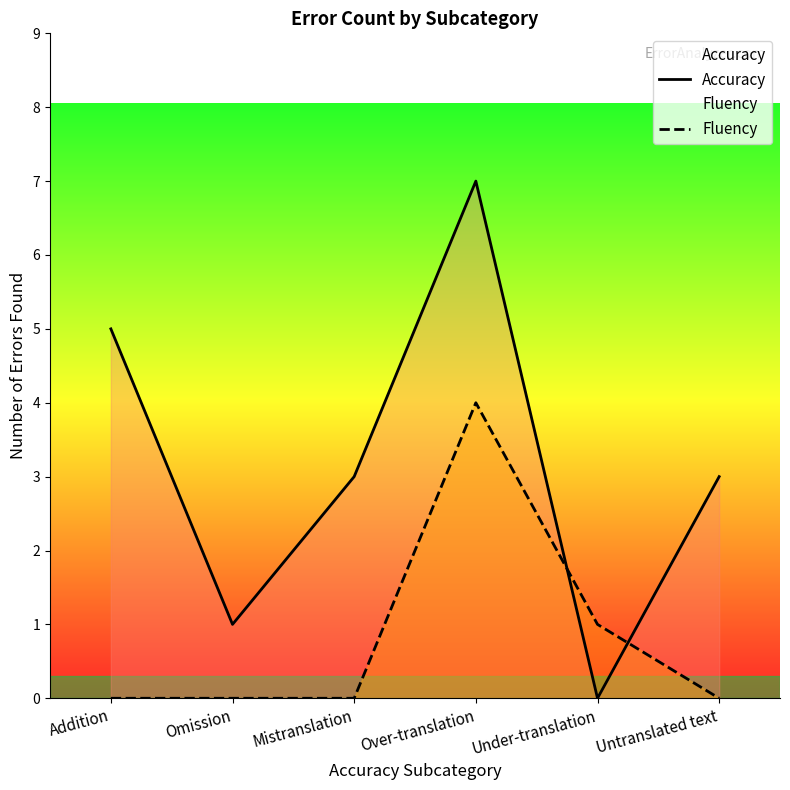

At which label does Fluency reach its peak?

Over-translation